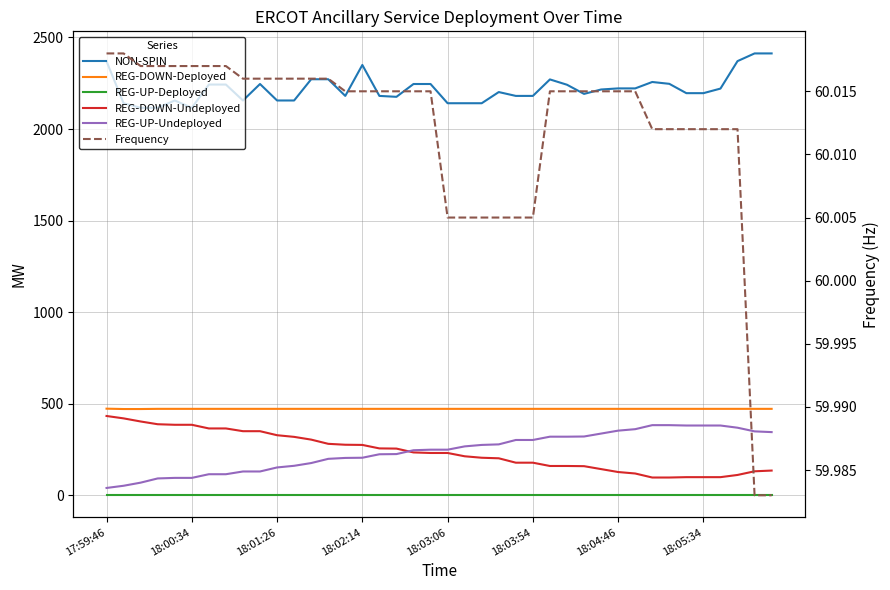

Is the value of NON-SPIN at 30 greater than the value of REG-UP-Undeployed at 13?

Yes